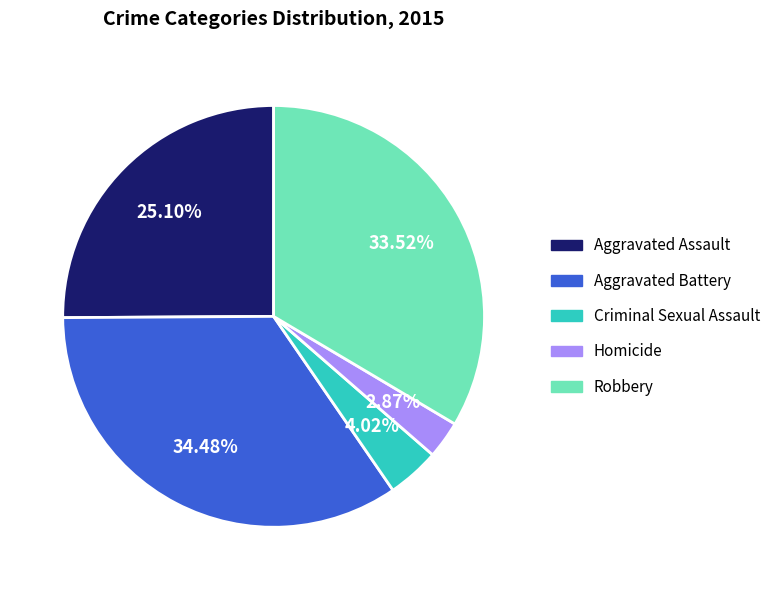

Rank the categories by value from highest to lowest.

Aggravated Battery, Robbery, Aggravated Assault, Criminal Sexual Assault, Homicide